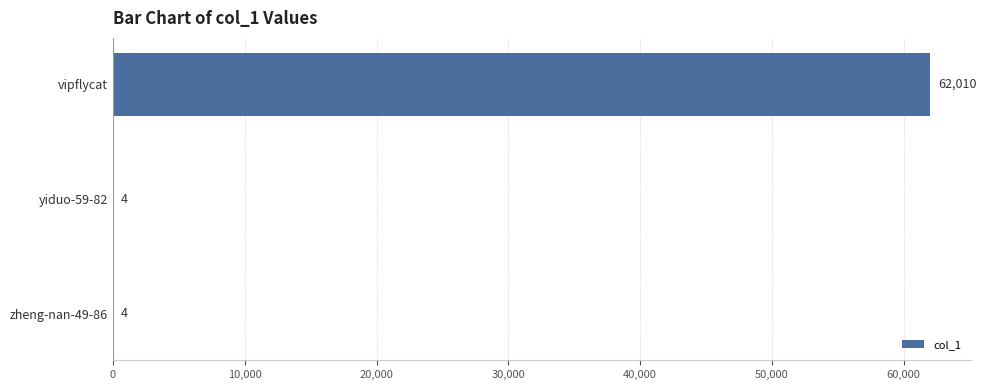

What value does the data have at yiduo-59-82?

4